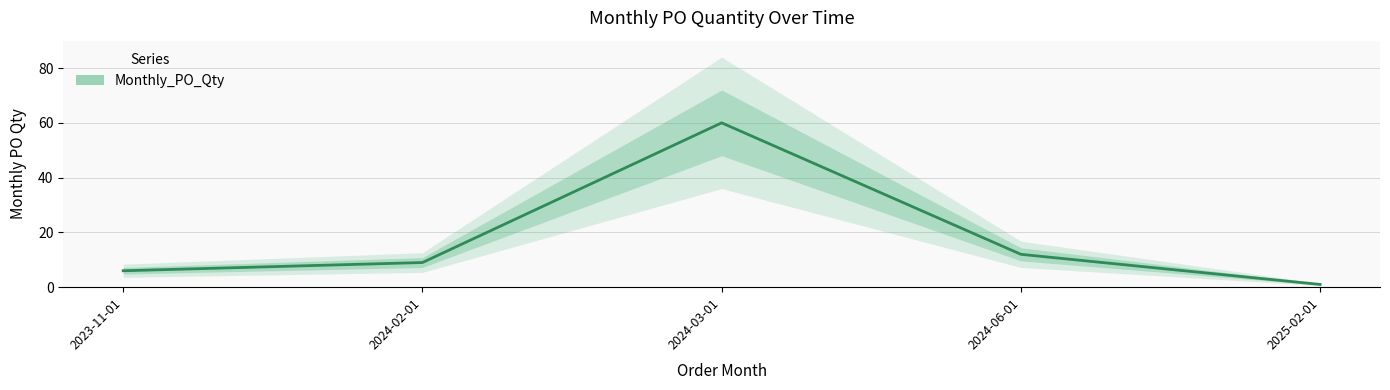

What is the value of the 4th point from the left?

12